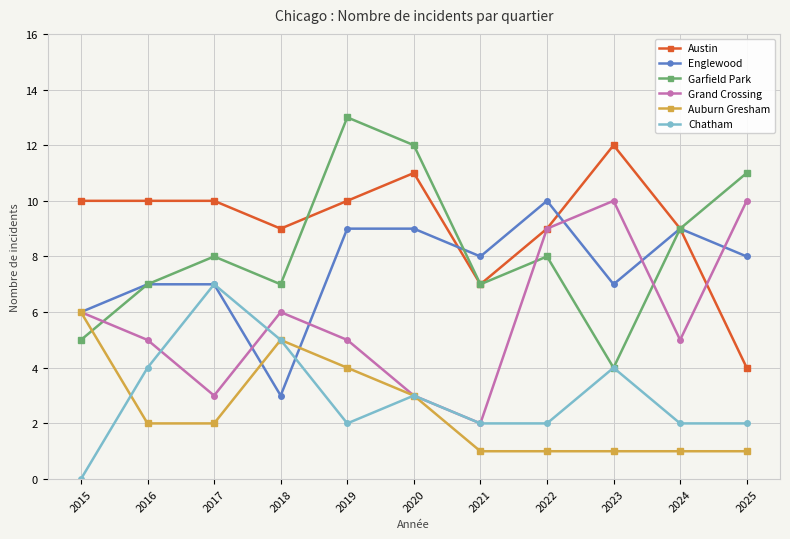

Where is Chatham nearest to the value 3?

2020